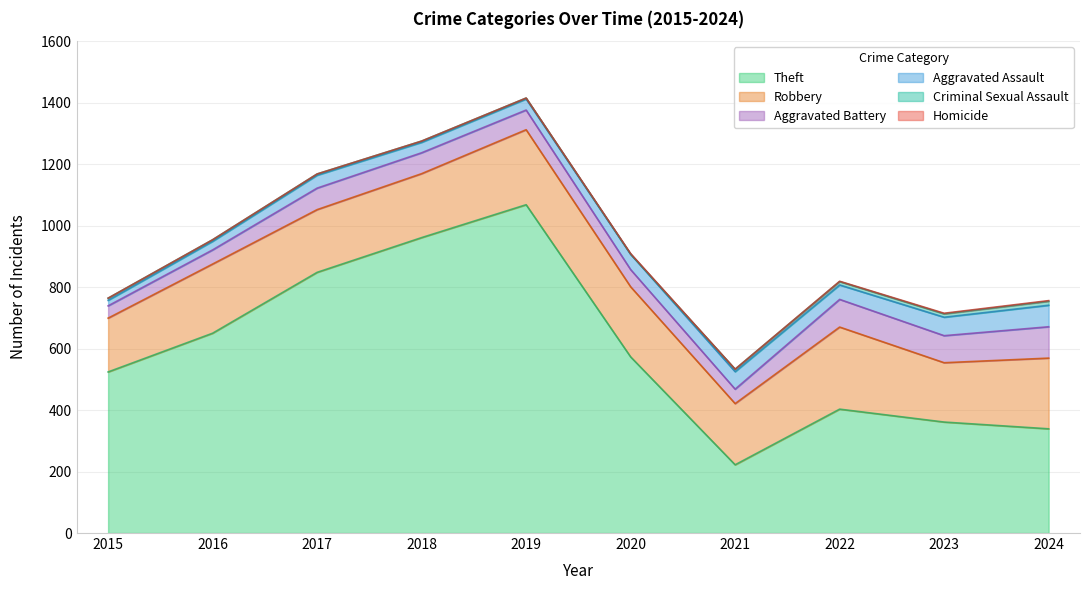

At how many categories does at least one series exceed 333?

9